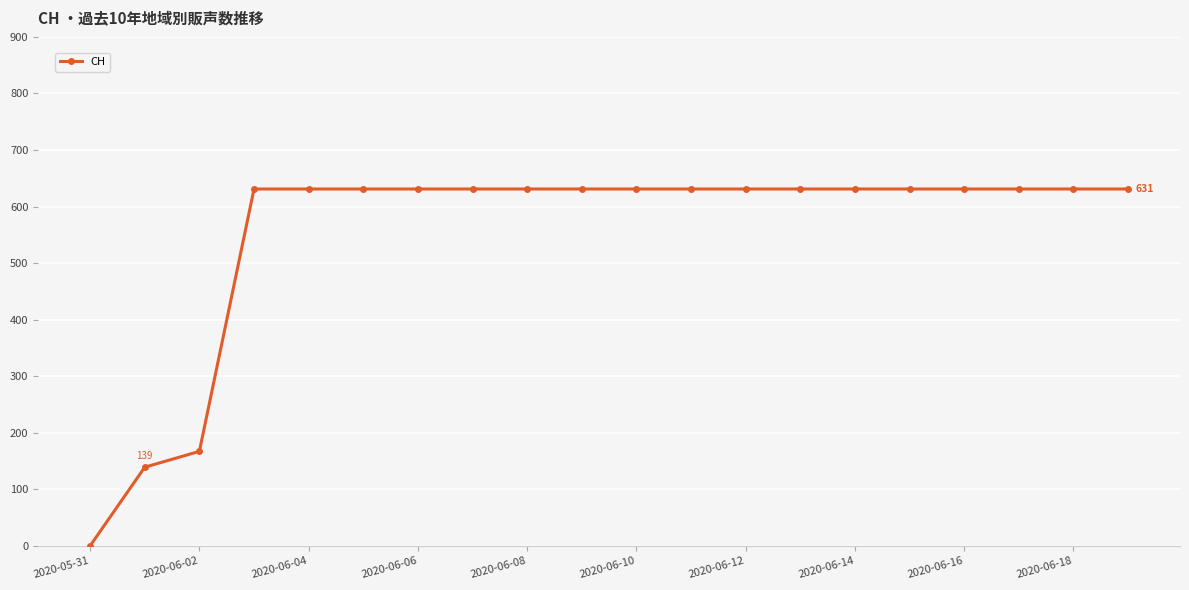

What is the average value?

552